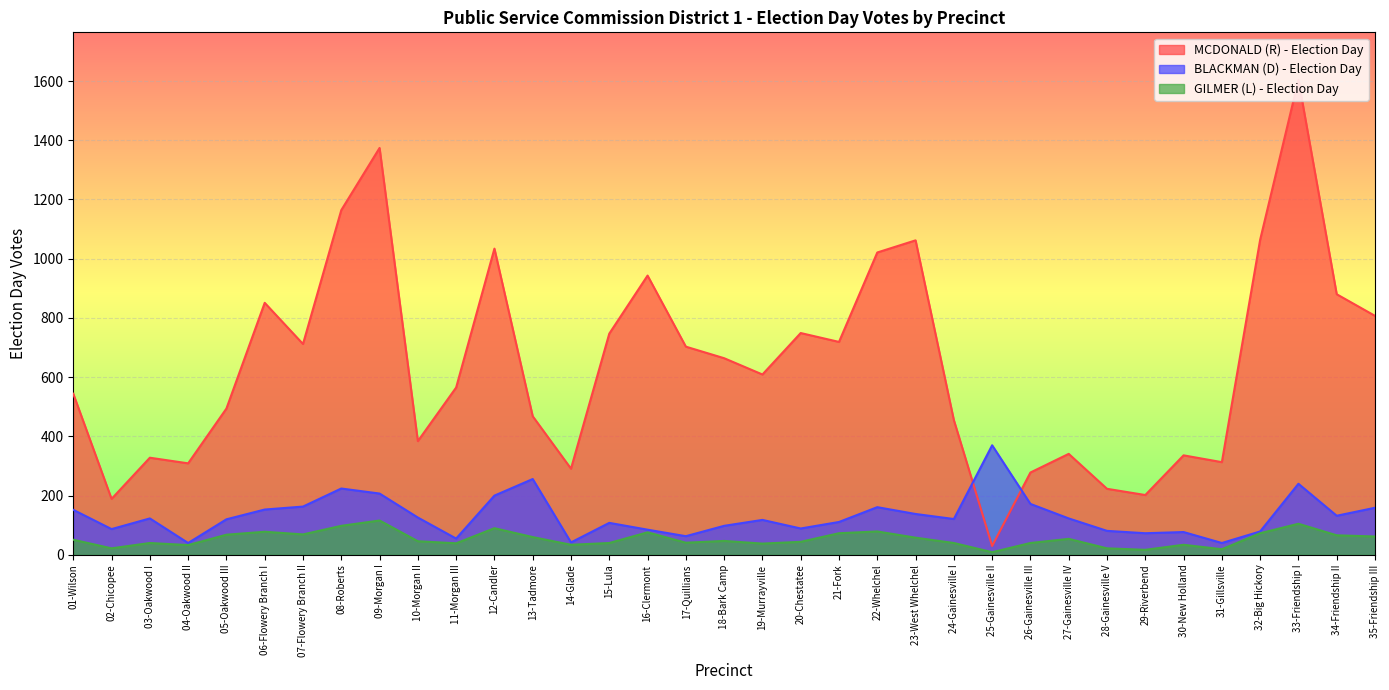

True or false: MCDONALD (R) - Election Day and GILMER (L) - Election Day intersect in this chart.

False